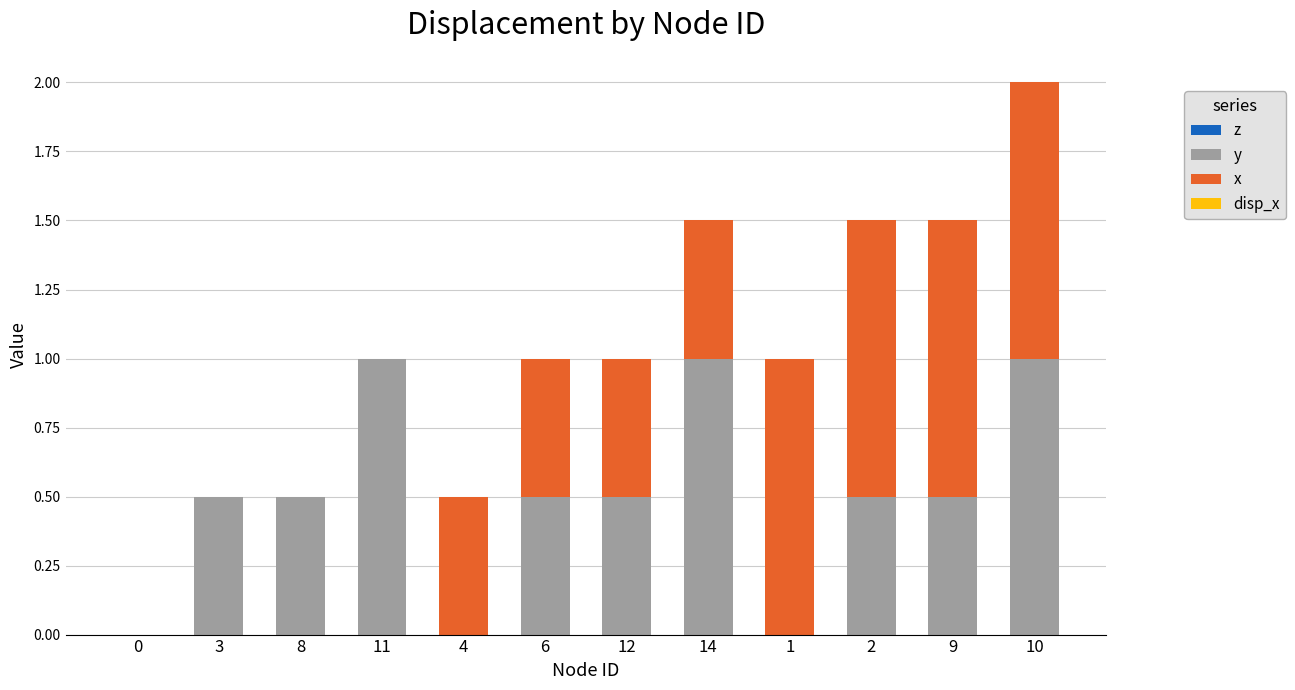

Does the chart contain stacked bars?

Yes